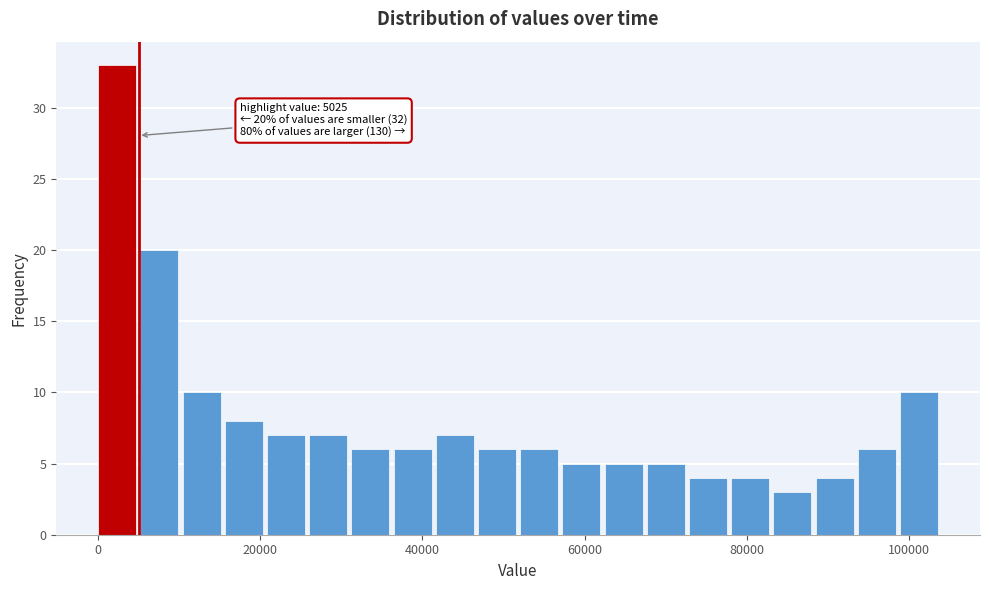

Around what value on the x-axis is the tallest bar? Give the approximate position of its centre, as read against the axis.

2000